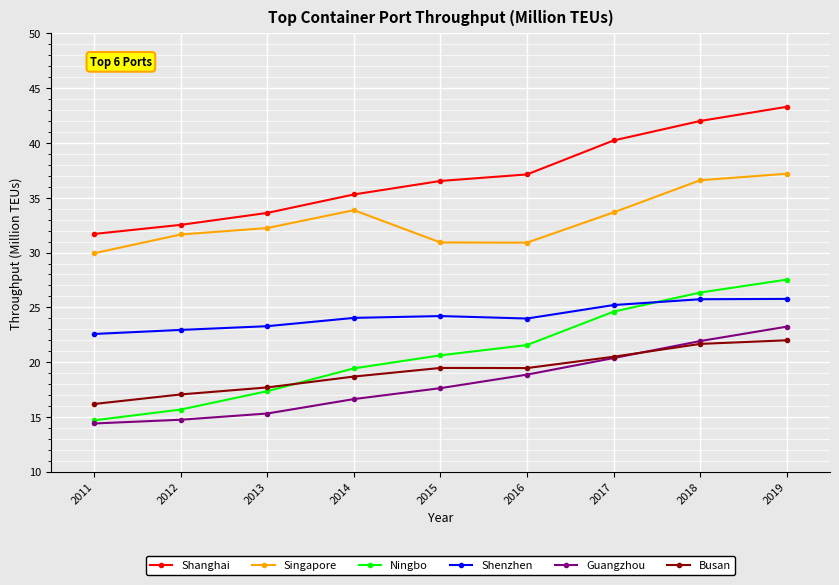

What is the value of the Busan point at the 5th from the left?

19.5